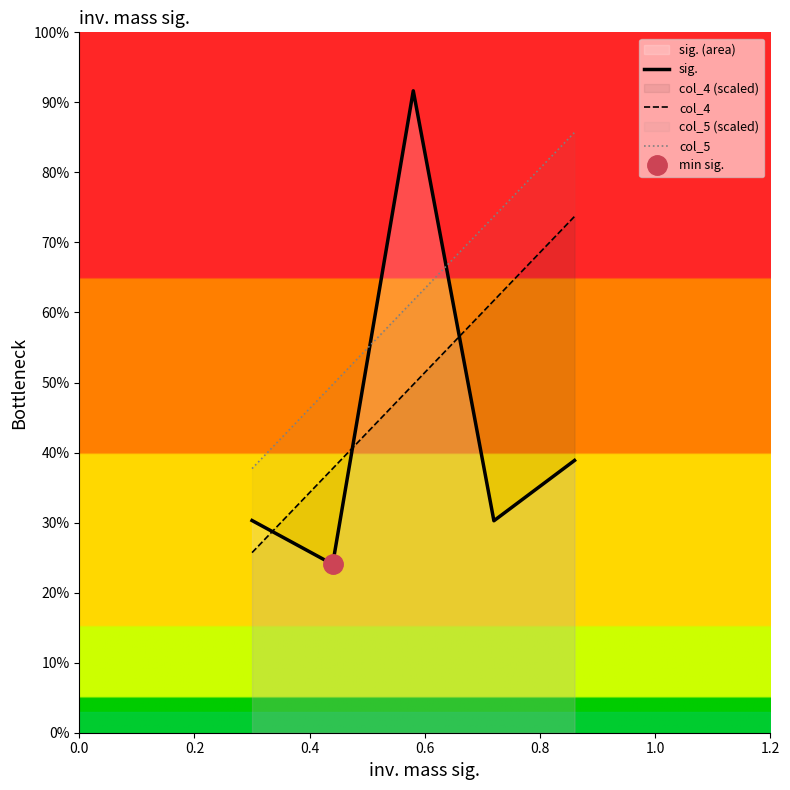

Count the col_4 values in the range 0 to 1.

5